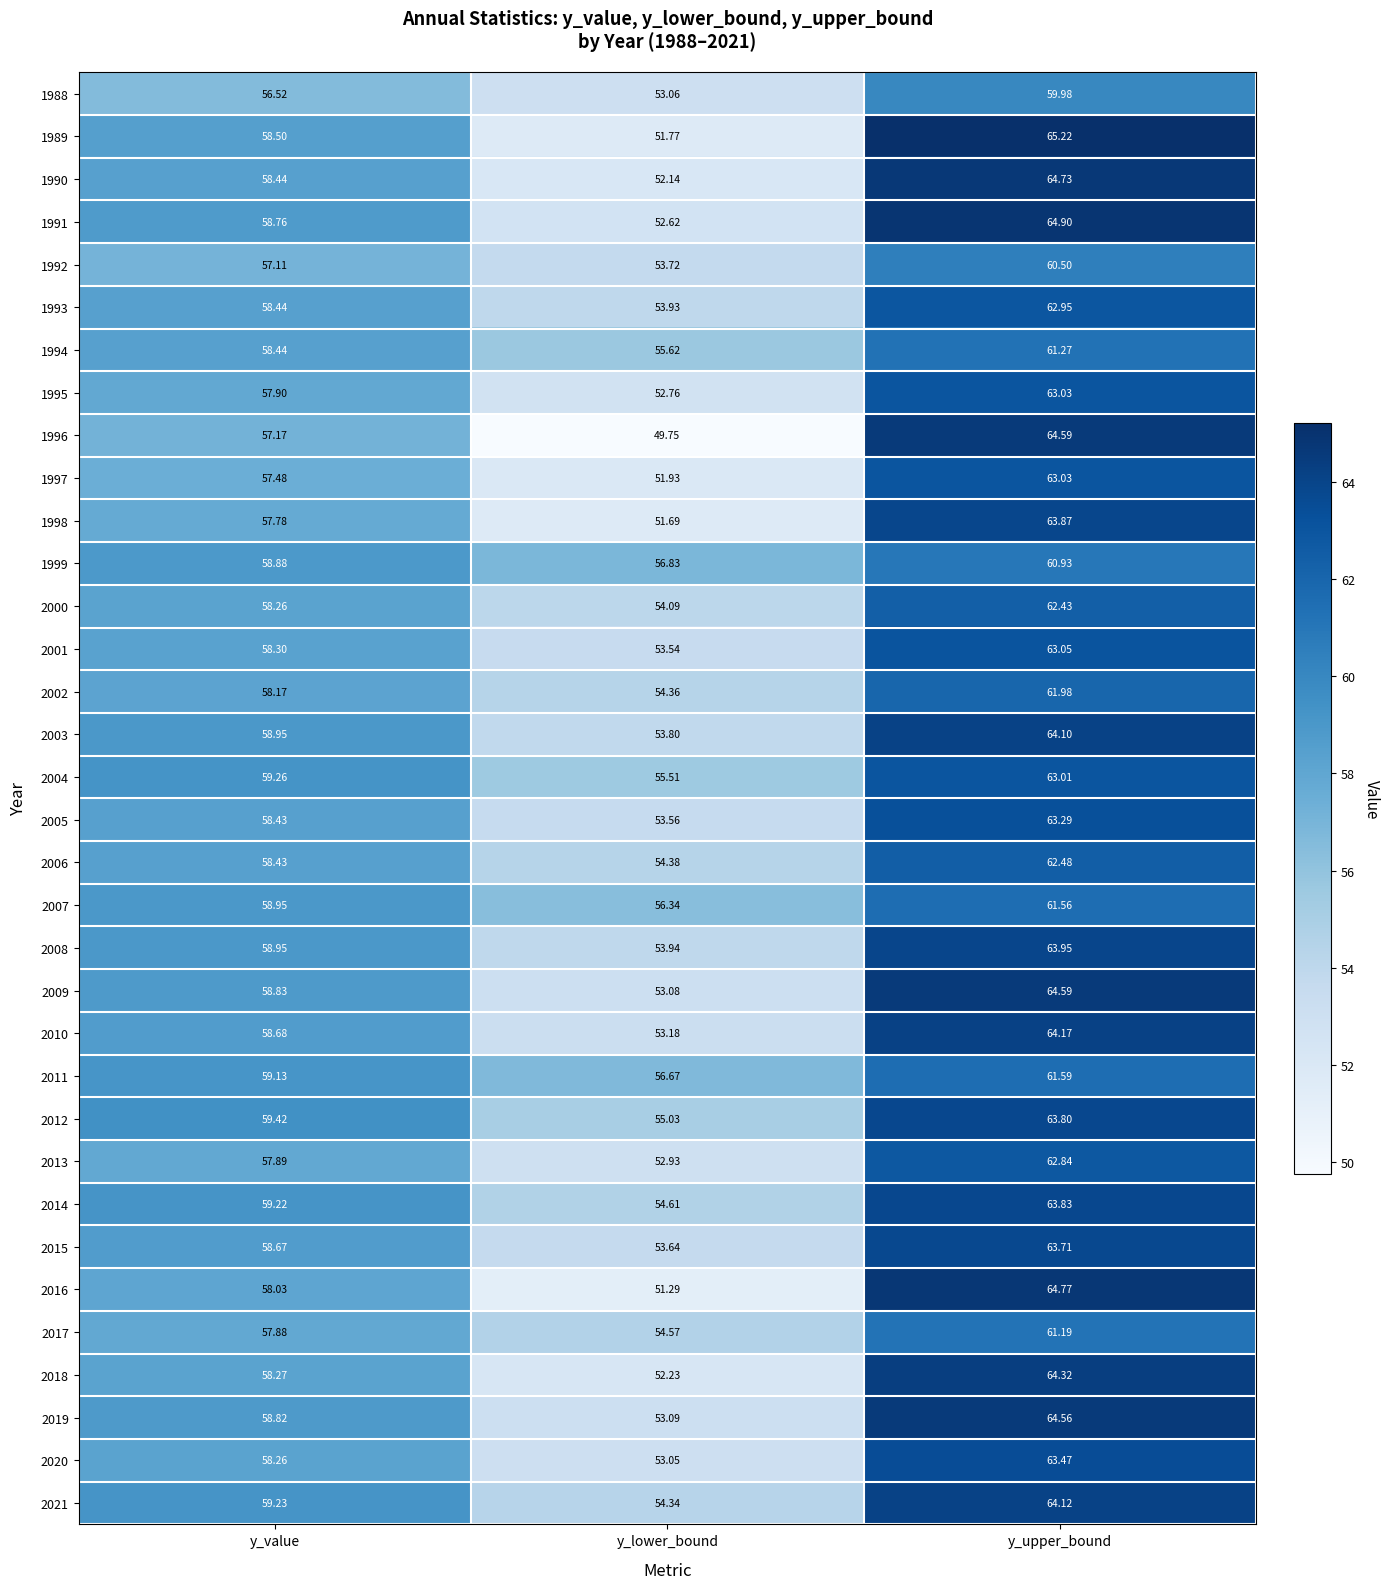

List the labels in order of 2004 value, largest first.

y_upper_bound, y_value, y_lower_bound